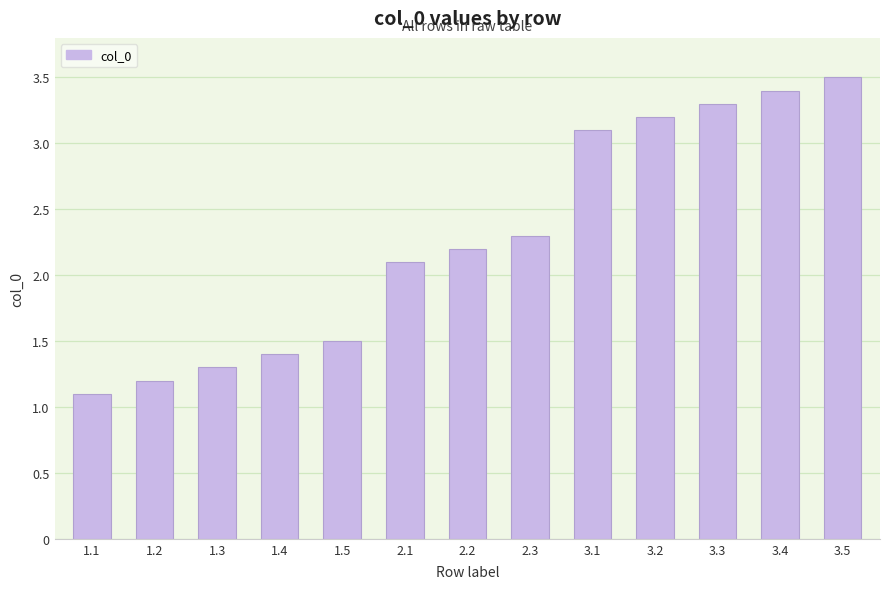

What is the minimum value shown in the chart?

1.1